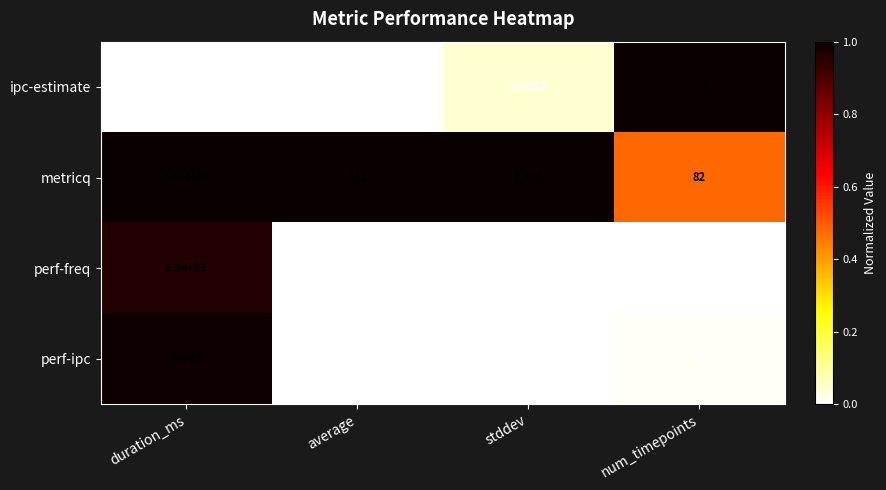

At which category is the sum across all series the highest?

duration_ms